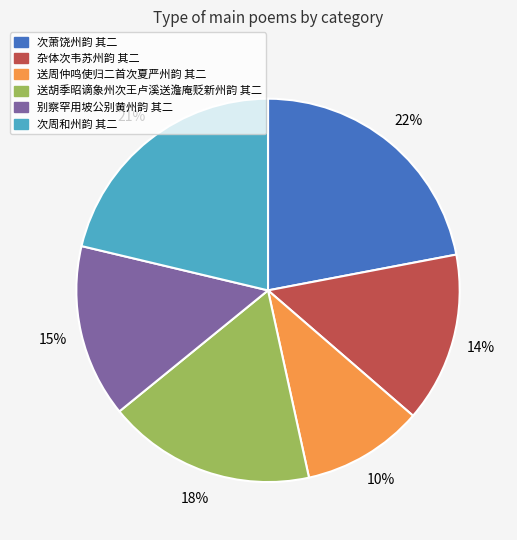

What is the largest slice in the pie chart?

次萧饶州韵 其二